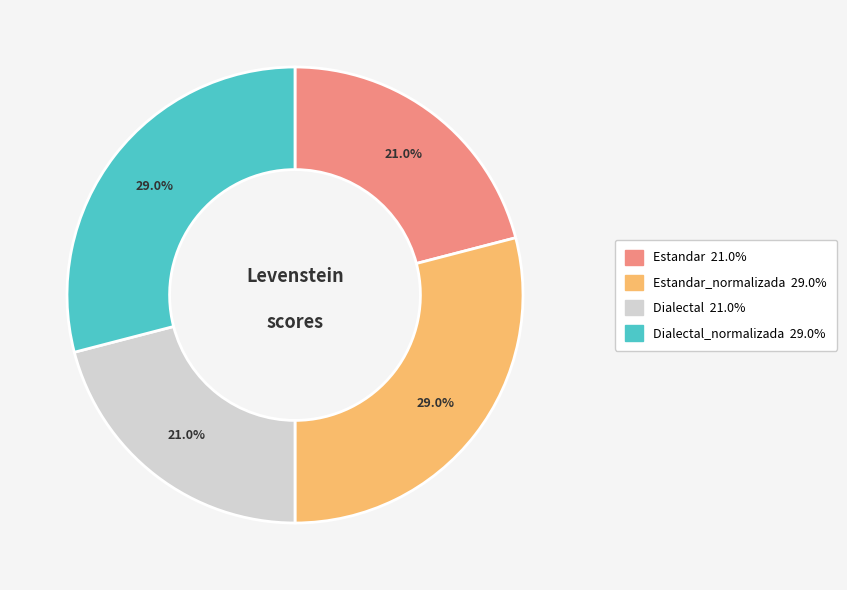

Does any single category account for the majority?

No